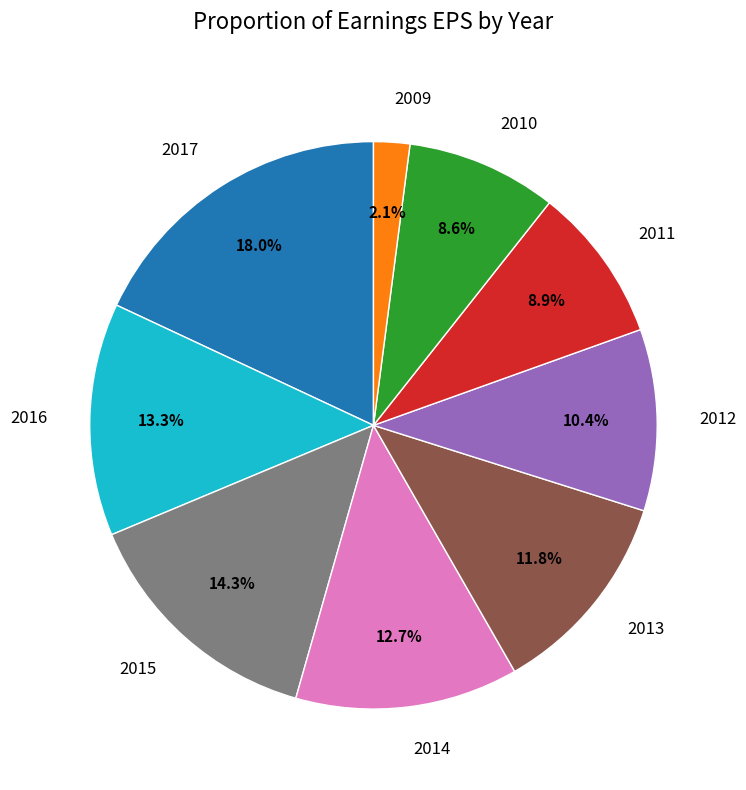

How many slices are in this pie chart?

9